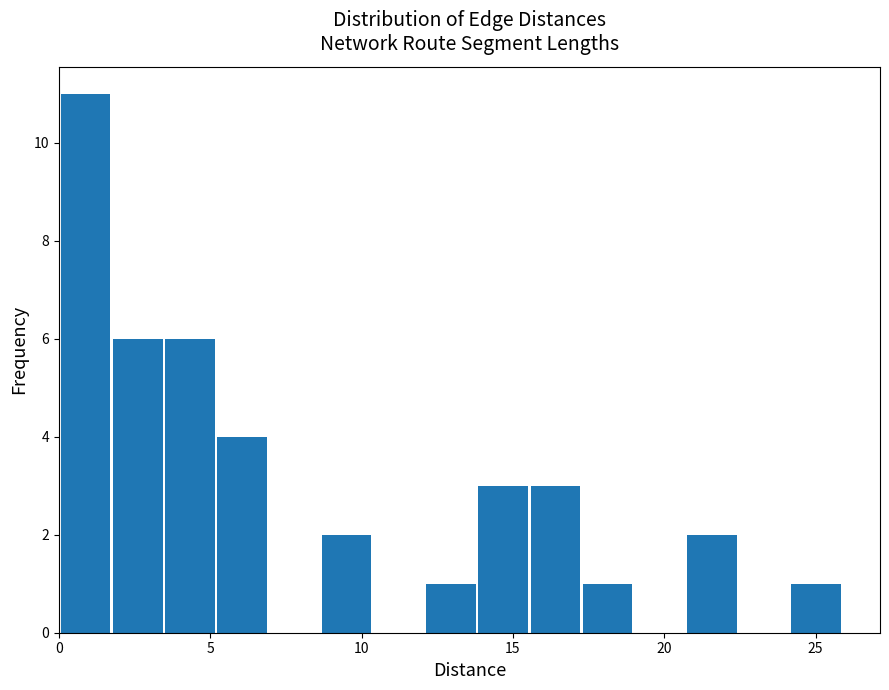

Read against the x-axis, roughly where is the centre of the tallest bar?

1.0